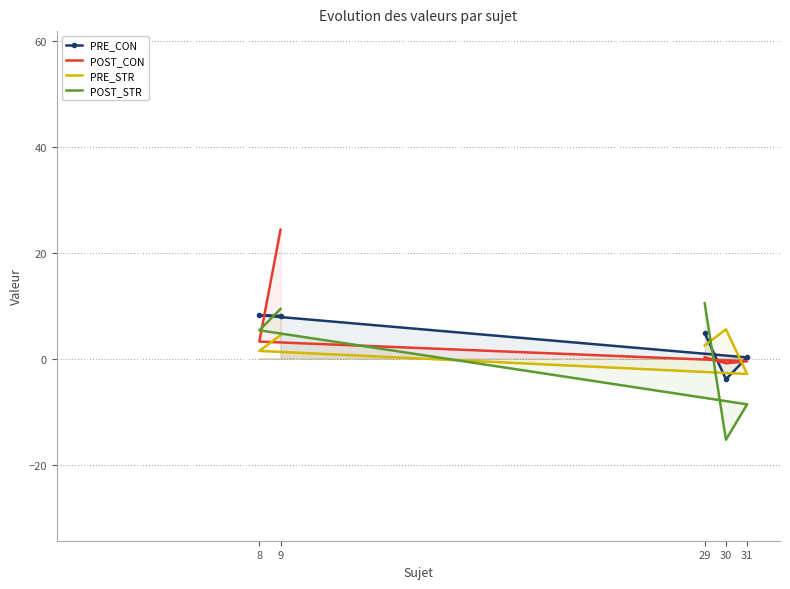

Rank the series by their average value, from highest to lowest.

POST_CON, PRE_CON, PRE_STR, POST_STR